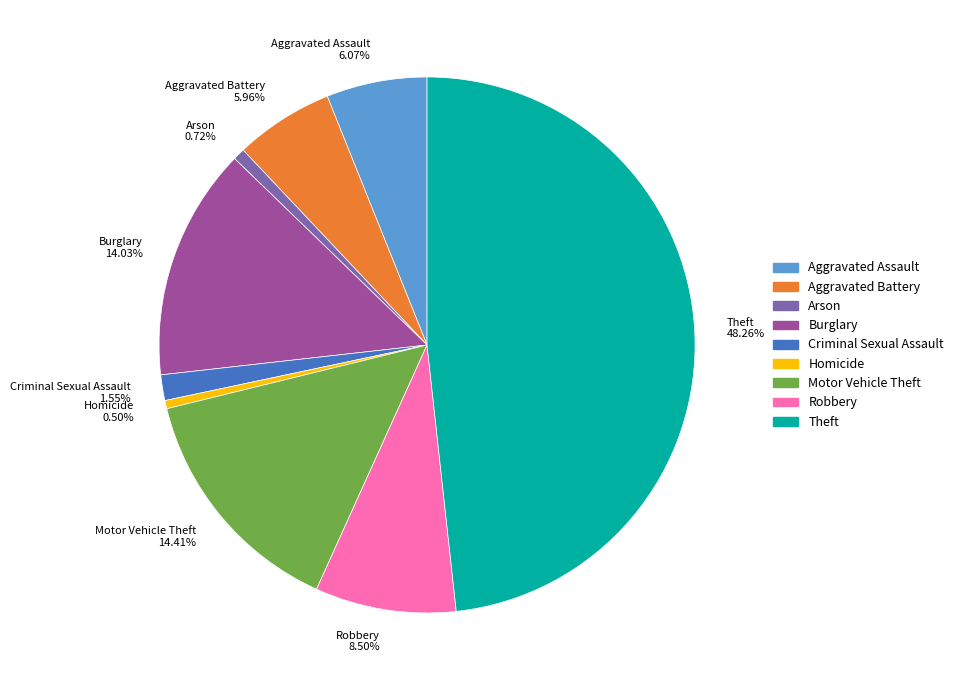

To the nearest percent, what portion does Arson represent?

1%